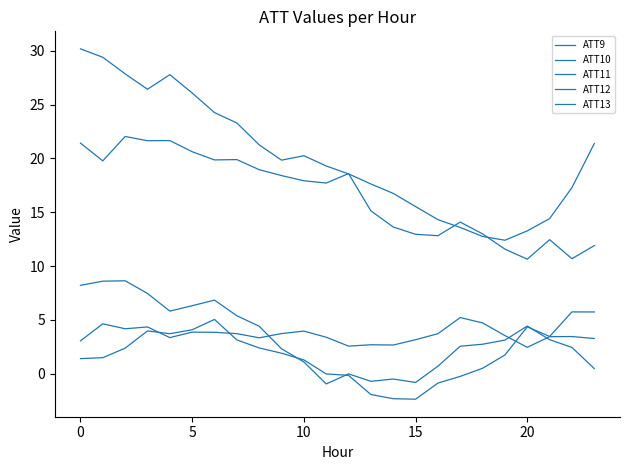

Does the chart display data point markers on the line(s)?

No